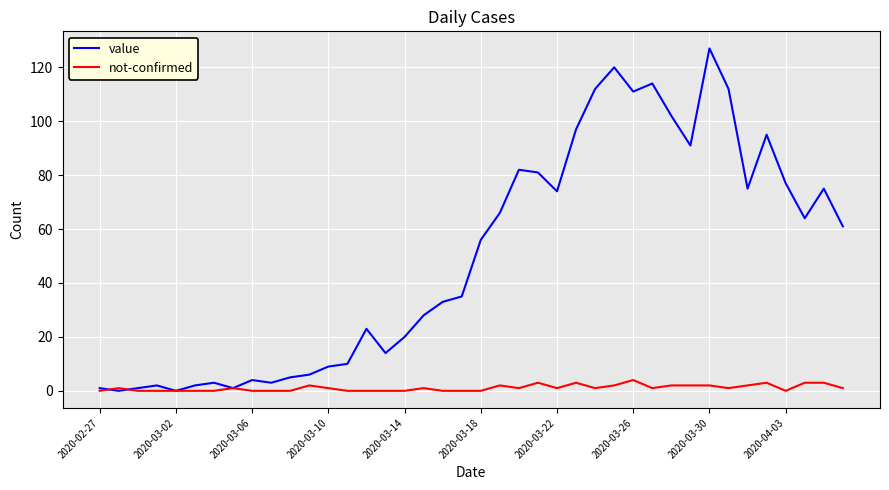

How many lines are shown in the chart?

2